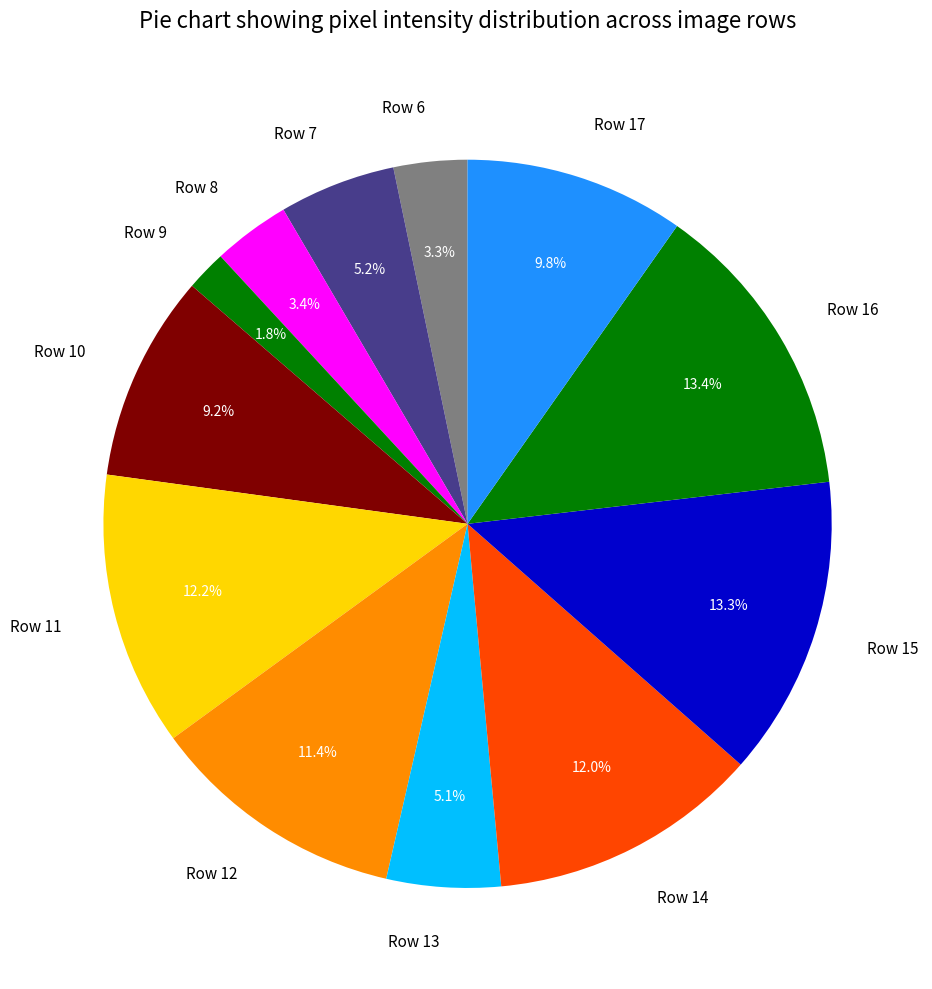

How many slices are in this pie chart?

12